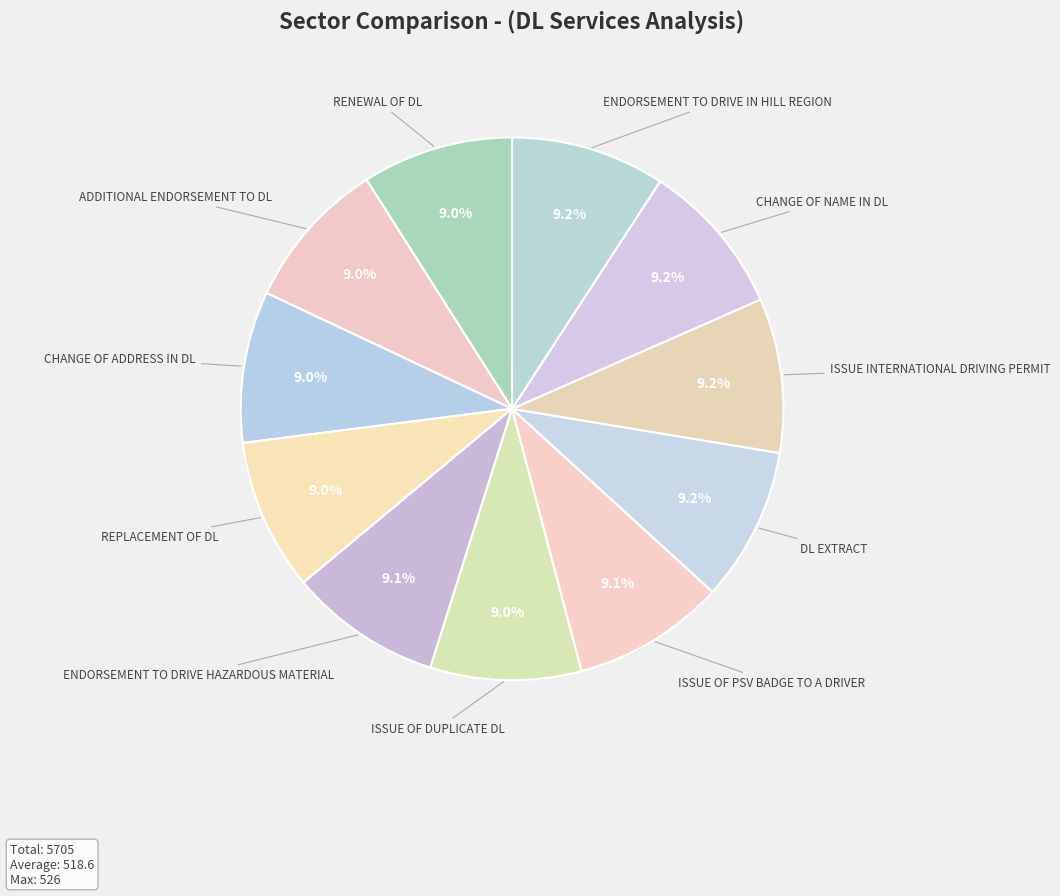

How many segments does this pie chart have?

11